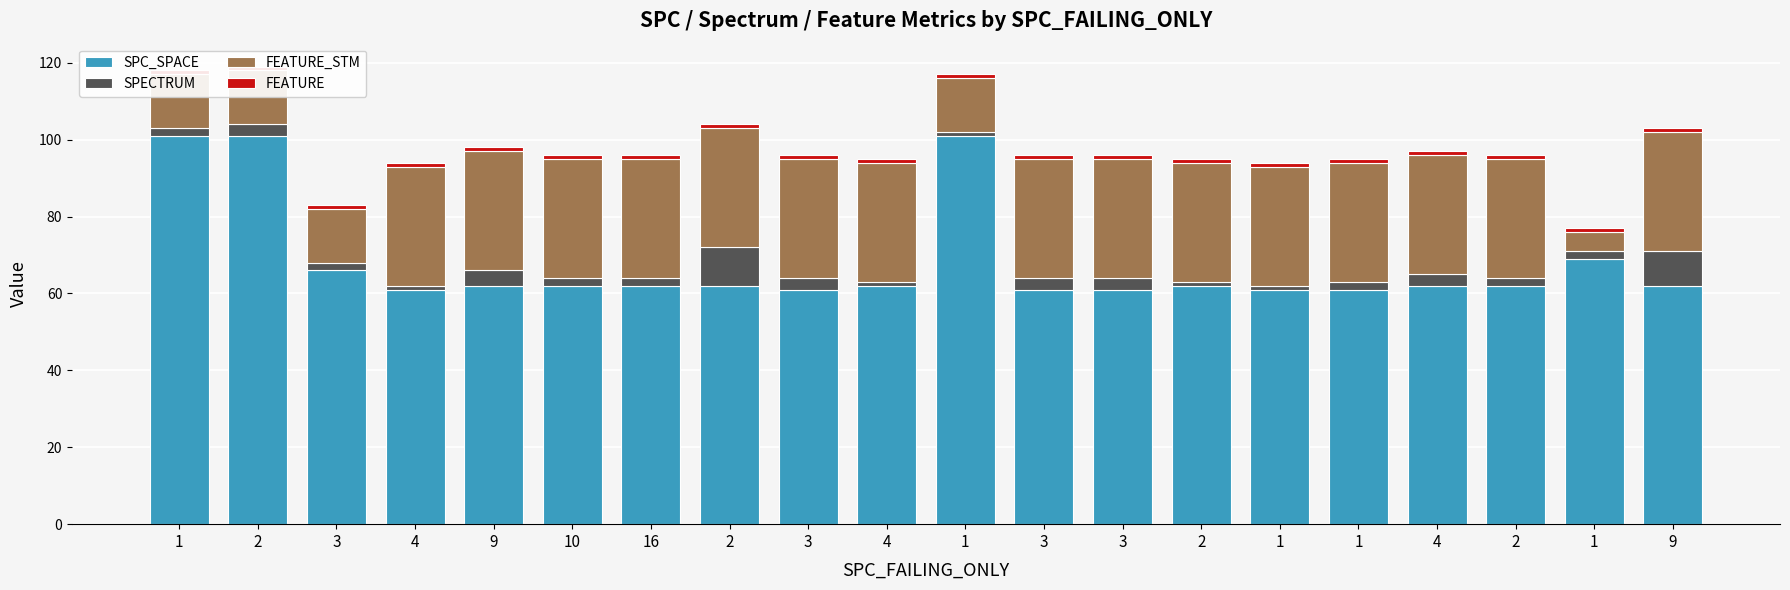

How many categories are shown in the chart?

20